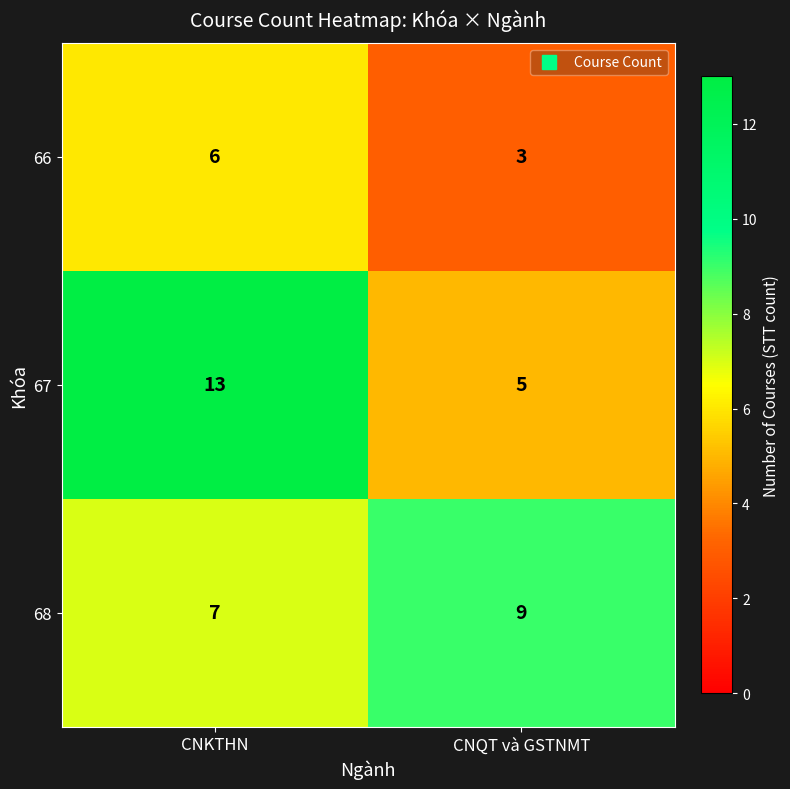

What is the approximate value of 67 at CNKTHN?

13